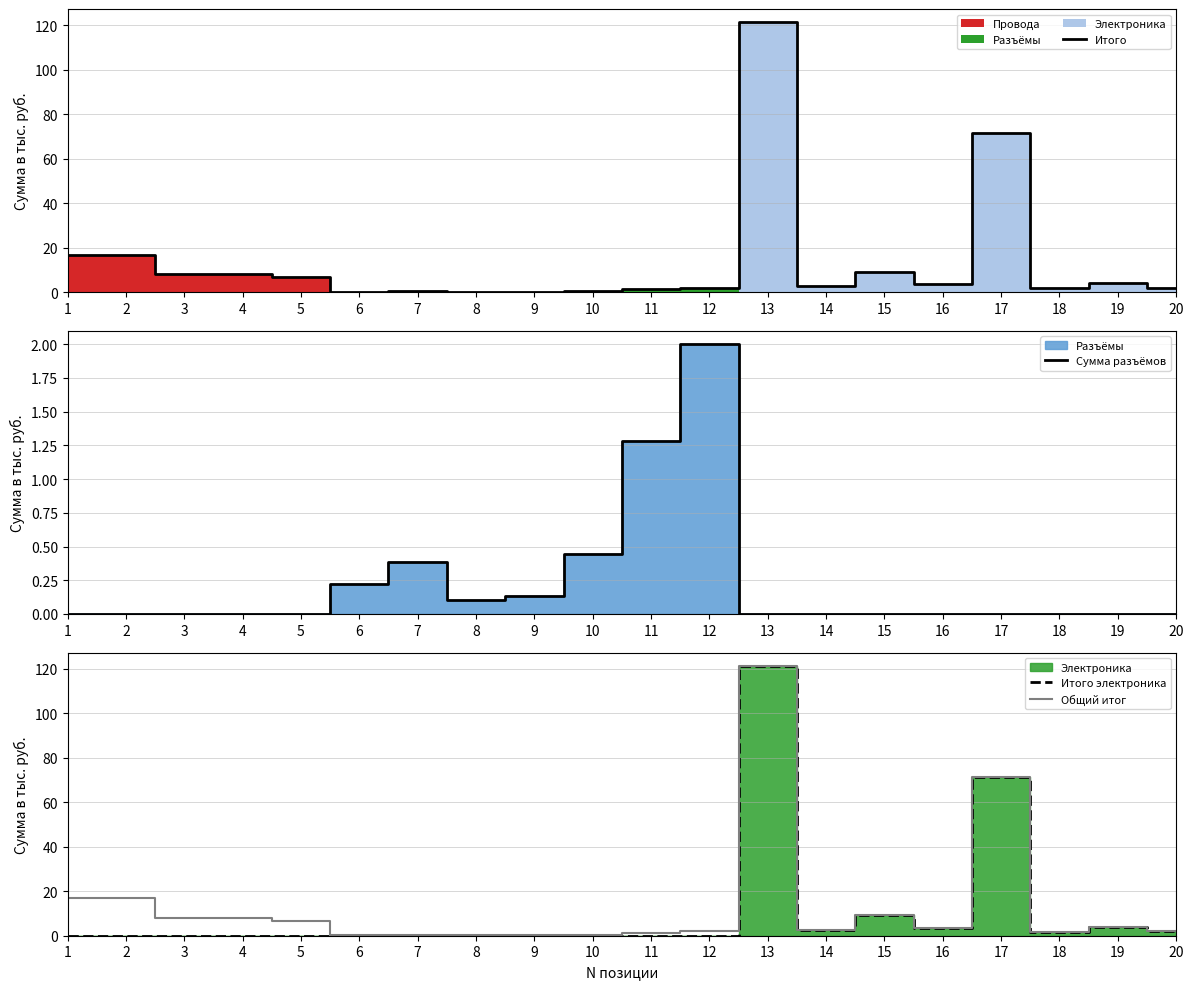

Which series has the widest spread of values?

Итого электроника